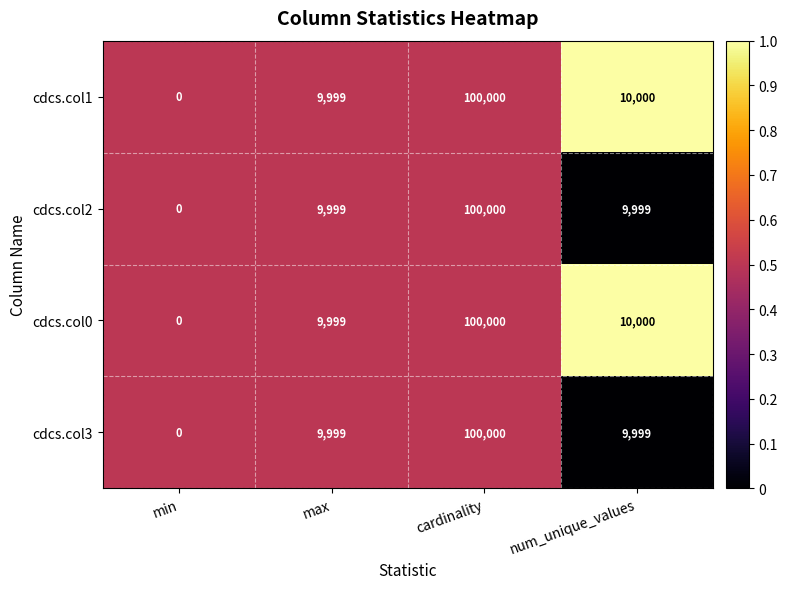

The value of cdcs.col2 at num_unique_values is 13947. True or false?

False